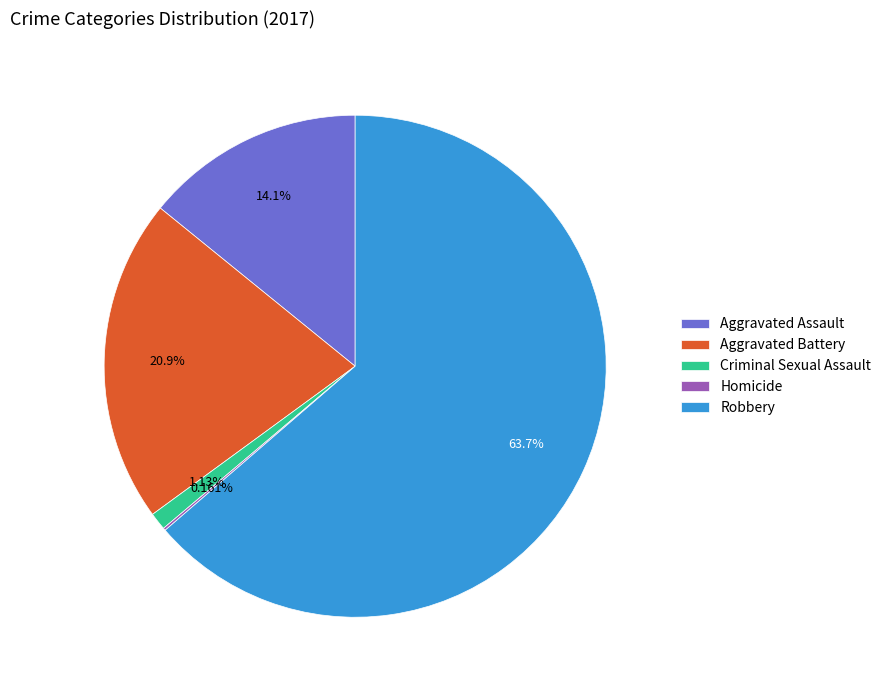

What is the largest slice in the pie chart?

Robbery